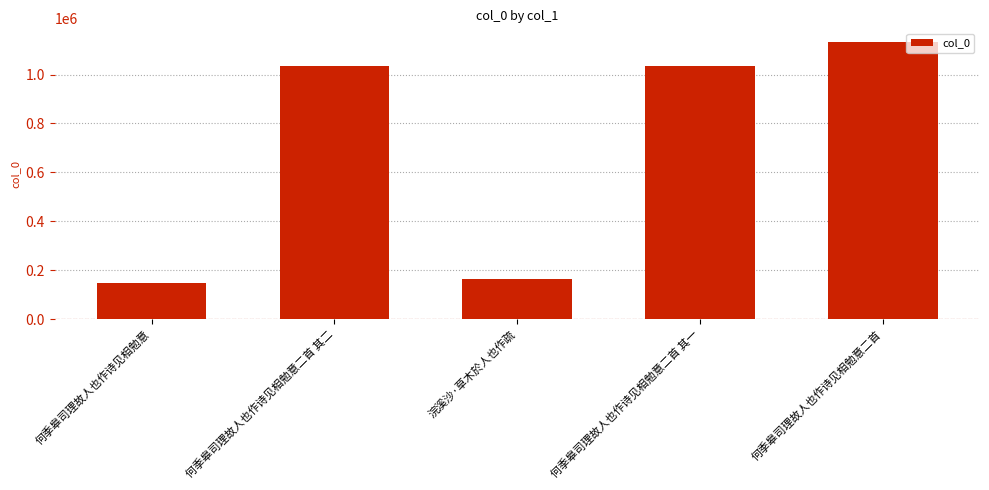

Which has a higher value, 何季皋司理故人也作诗见相勉意二首 其一 or 何季皋司理故人也作诗见相勉意二首?

何季皋司理故人也作诗见相勉意二首